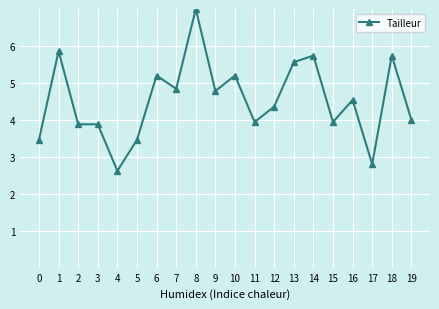

Reading right to left, extract all data points from this chart.

4.0	5.7	2.8	4.5	3.9	5.7	5.6	4.4	3.9	5.2	4.8	7.0	4.8	5.2	3.5	2.6	3.9	3.9	5.9	3.5